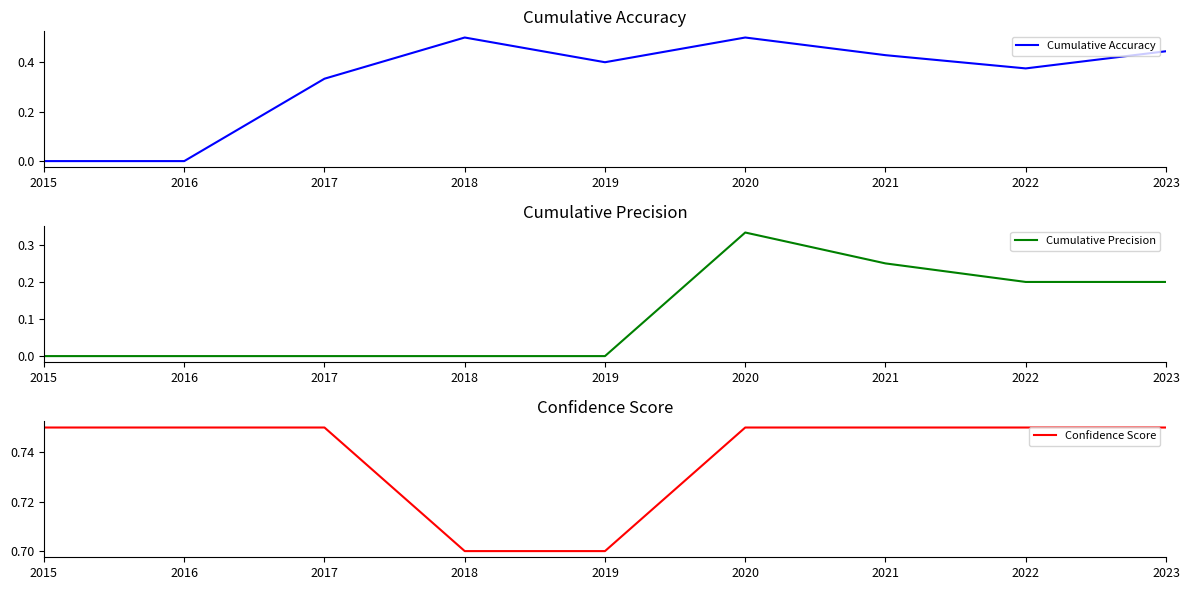

True or false: Cumulative Accuracy and Confidence Score intersect in this chart.

False